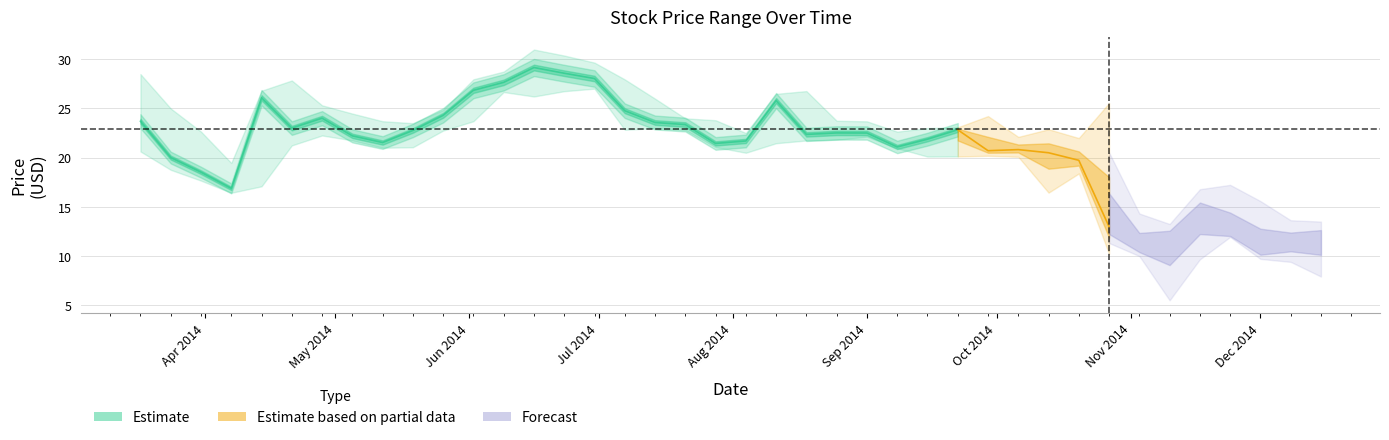

What is the average value of the Low series?

19.3